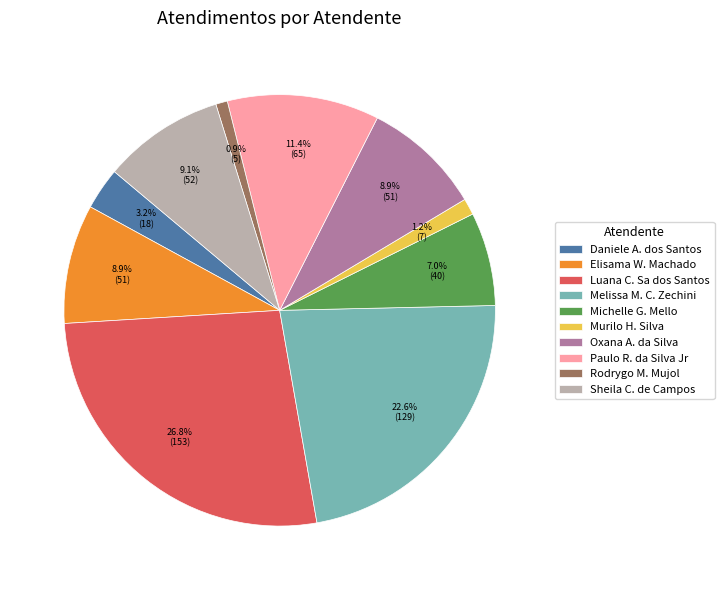

What percentage is NOT represented by Rodrygo M. Mujol?

99.1%